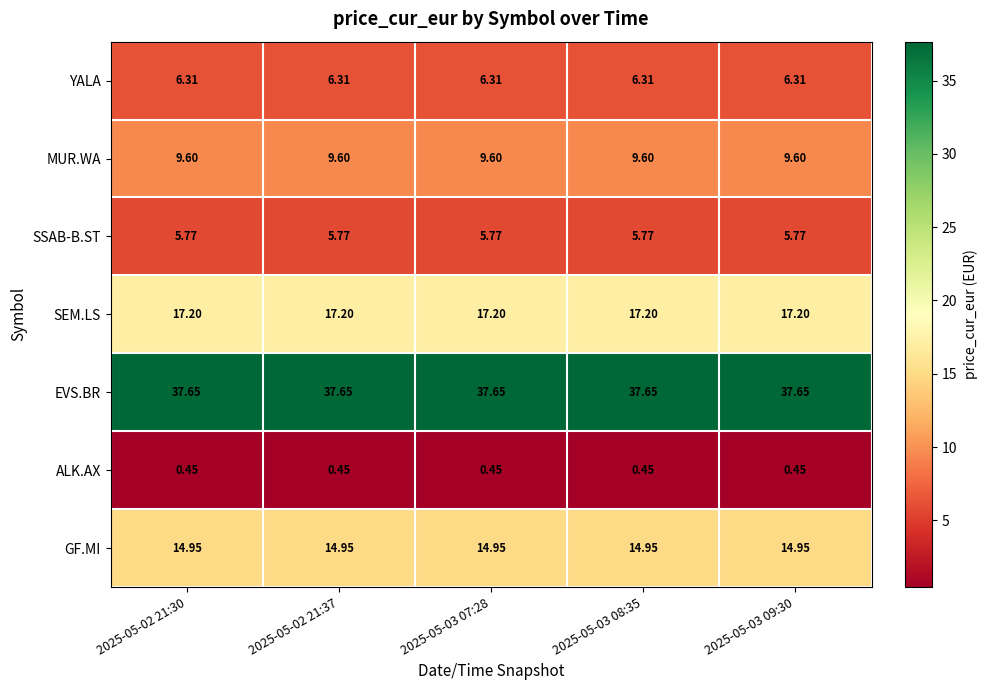

Rank the series by their maximum value, from lowest to highest.

ALK.AX, SSAB-B.ST, YALA, MUR.WA, GF.MI, SEM.LS, EVS.BR